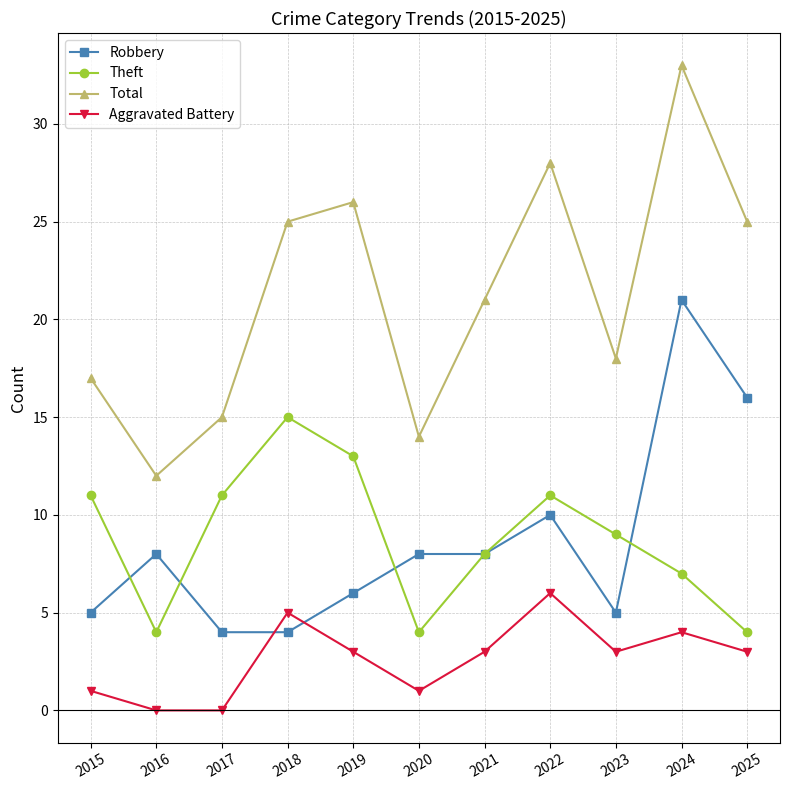

The value of Robbery at 2024 is 32. True or false?

False